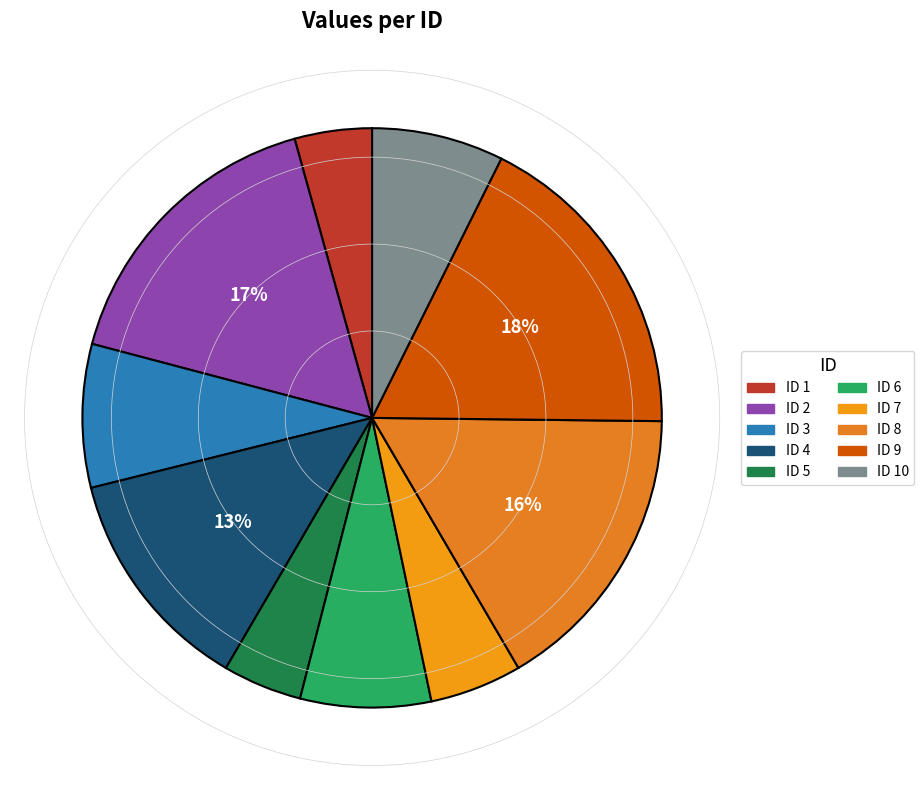

How many slices are in this pie chart?

10